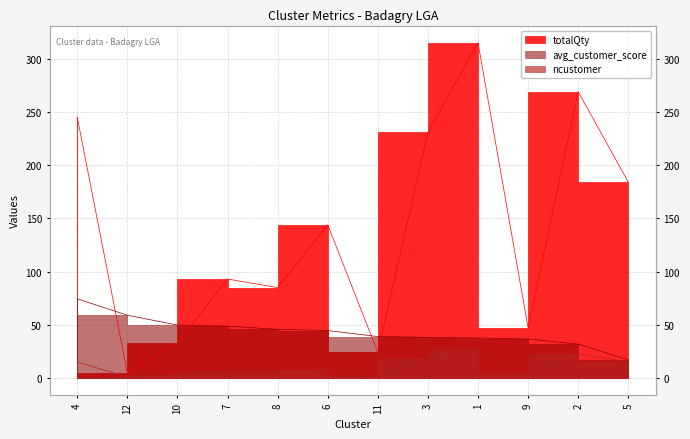

What is the highest value of the avg_customer_score series?

74.4